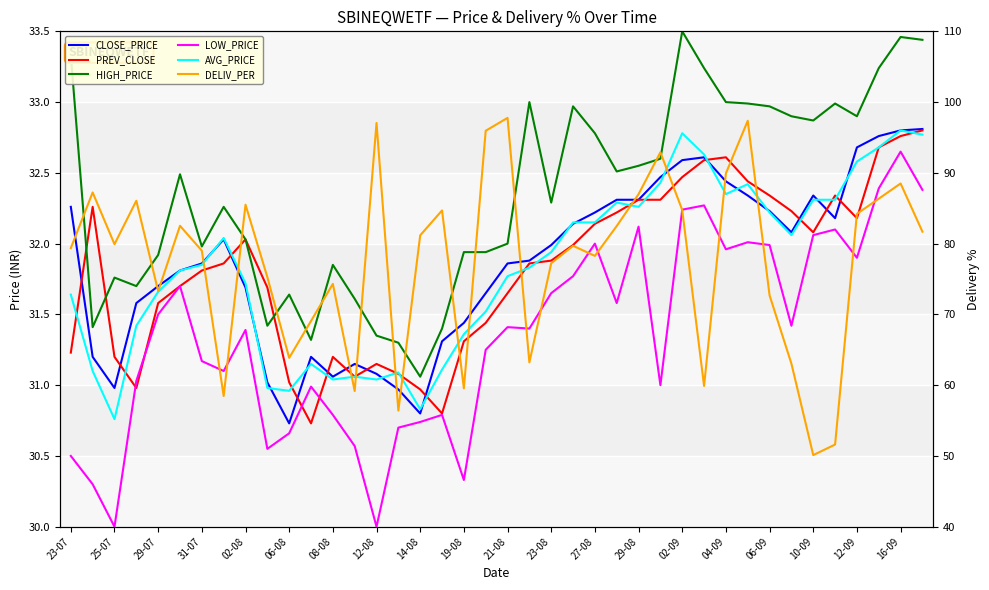

True or false: HIGH_PRICE has more than 2 interior local peaks.

True